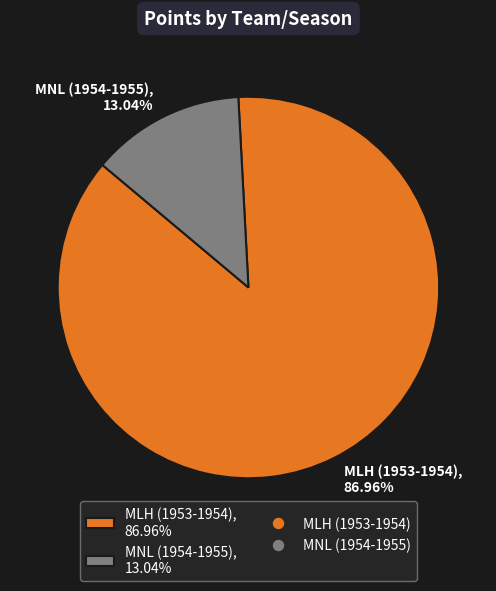

The MLH (1953-1954) slice represents 82% of the pie. True or false?

False